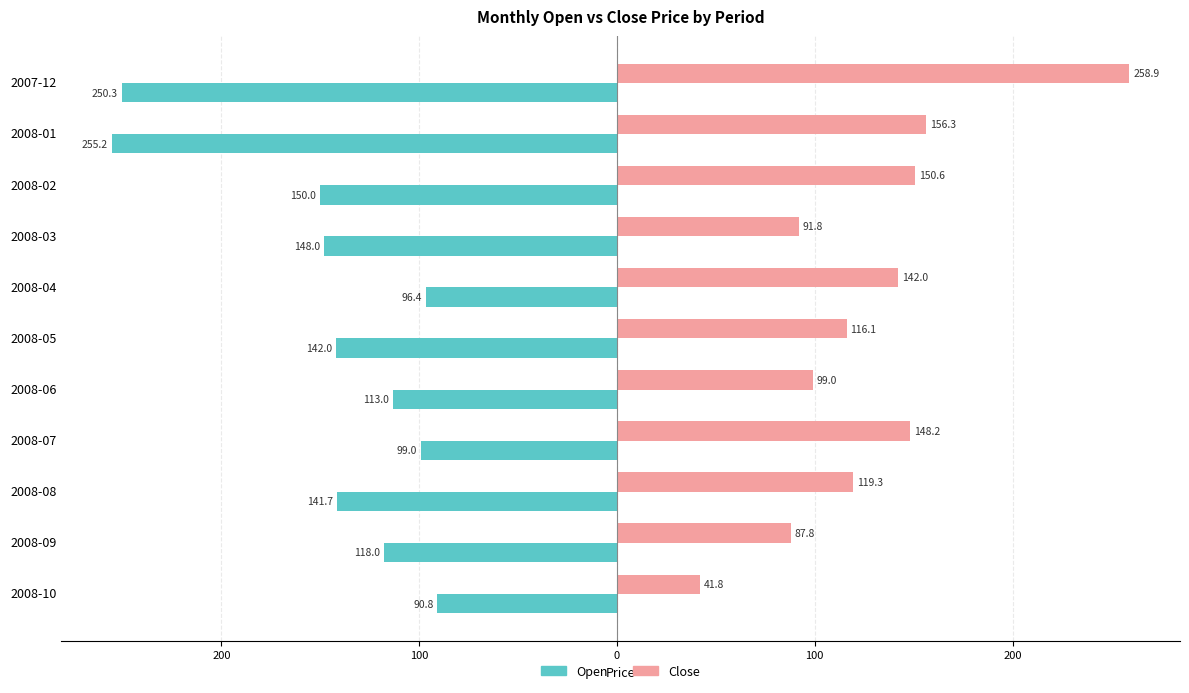

What is the highest value of the Open series?

-90.8